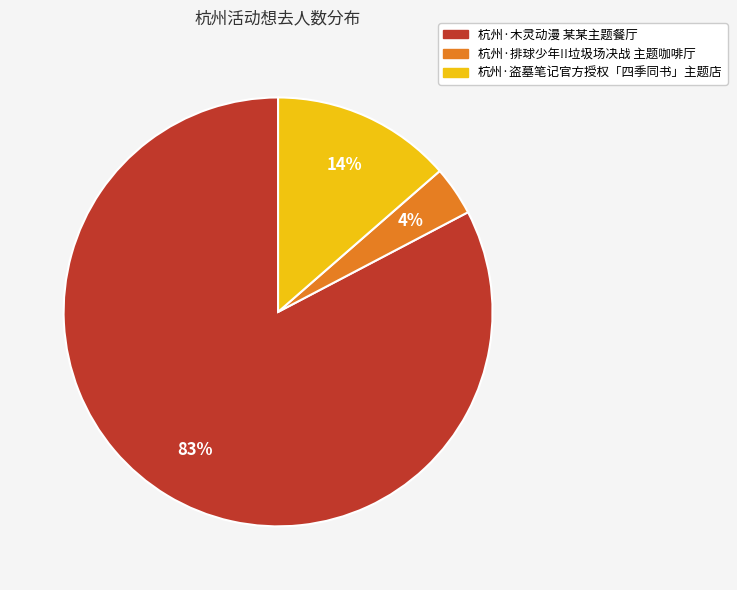

Do 杭州·盗墓笔记官方授权「四季同书」主题店 and 杭州·排球少年!!垃圾场决战 主题咖啡厅 together represent more than half of the pie?

No